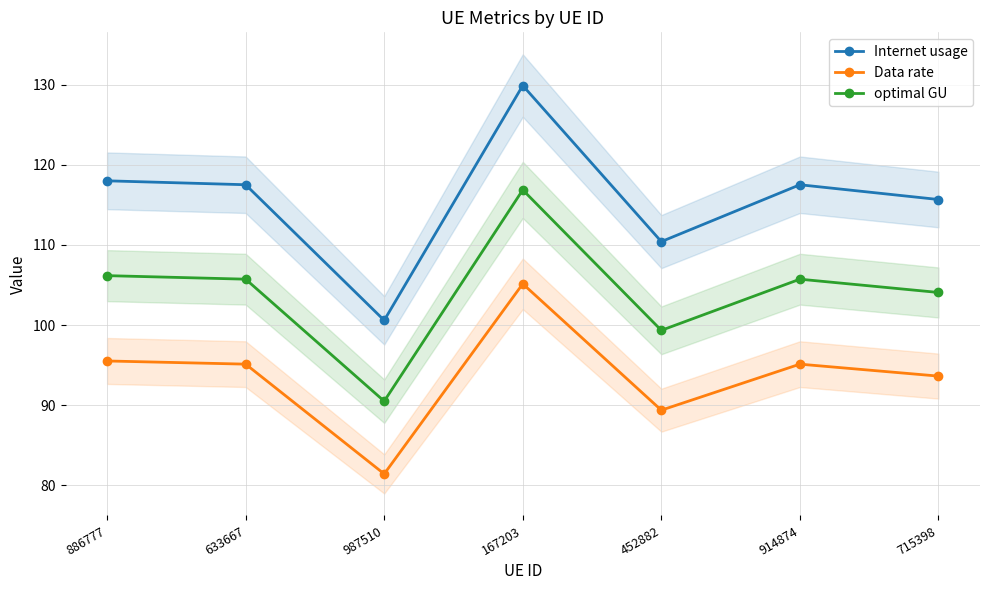

The value of Internet usage at 167203 is 179.7. True or false?

False